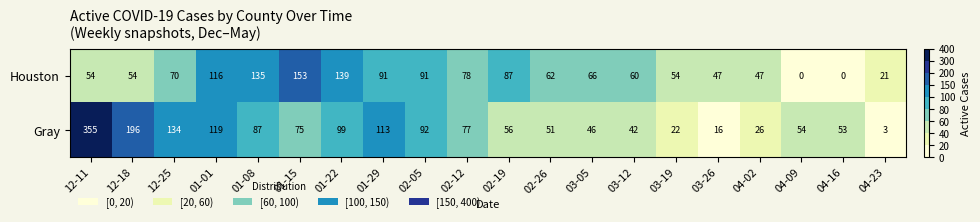

The value of Houston at 01-22 is 232. True or false?

False